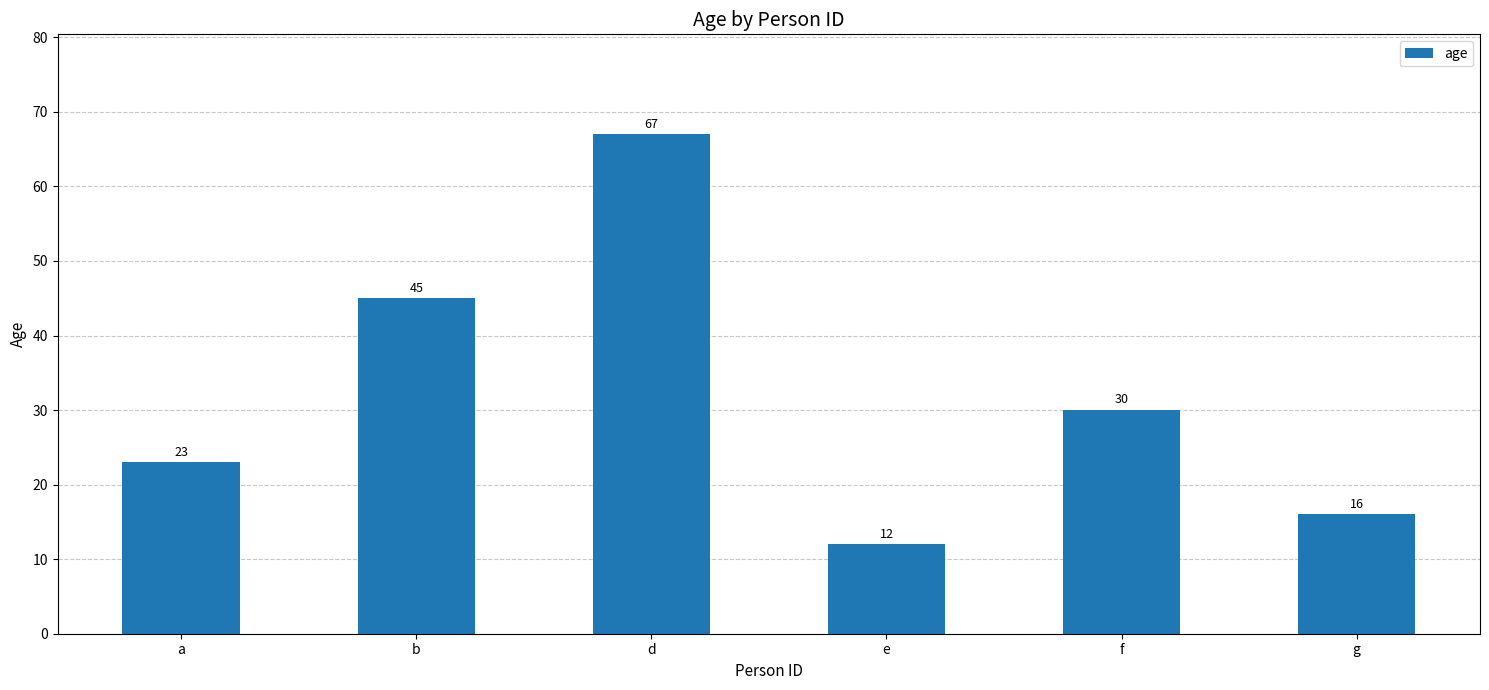

Approximately how many times larger is the value at a compared to g?

1.4